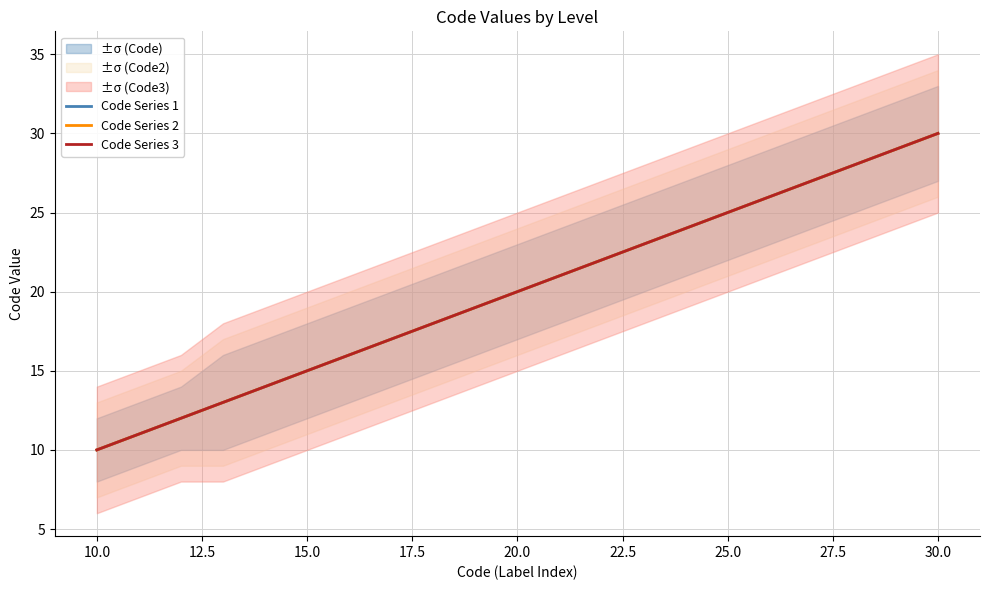

What is the difference between the maximum and minimum values in the Code Series 3 series?

20